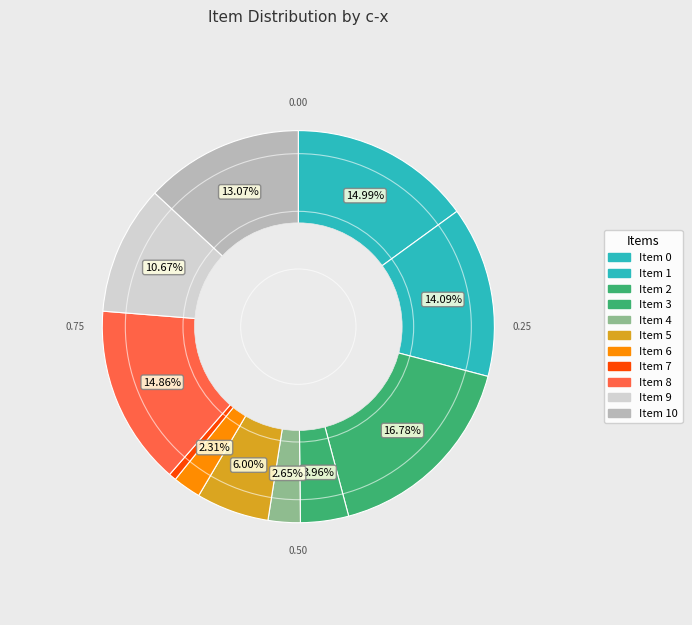

How many slices are in this pie chart?

11